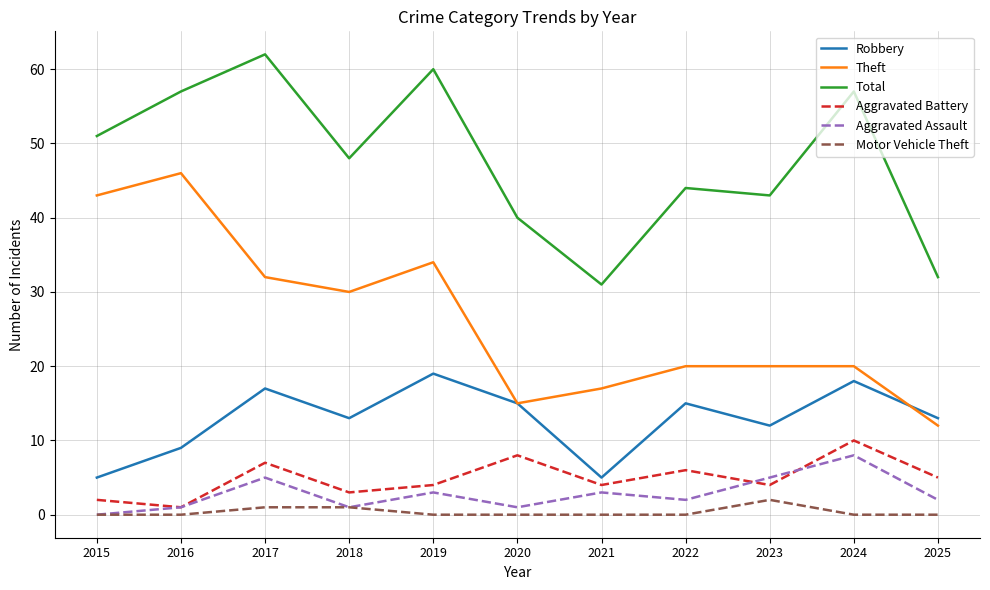

Is this an area chart (filled region under the line)?

No